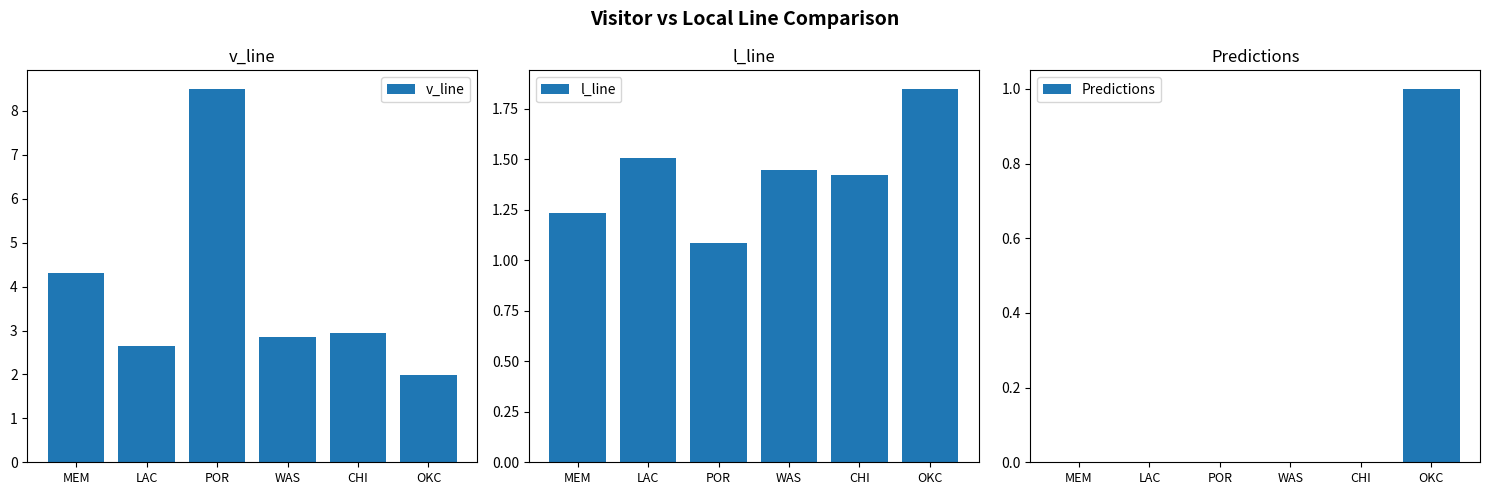

List the series in order of their overall mean, highest first.

v_line, l_line, Predictions